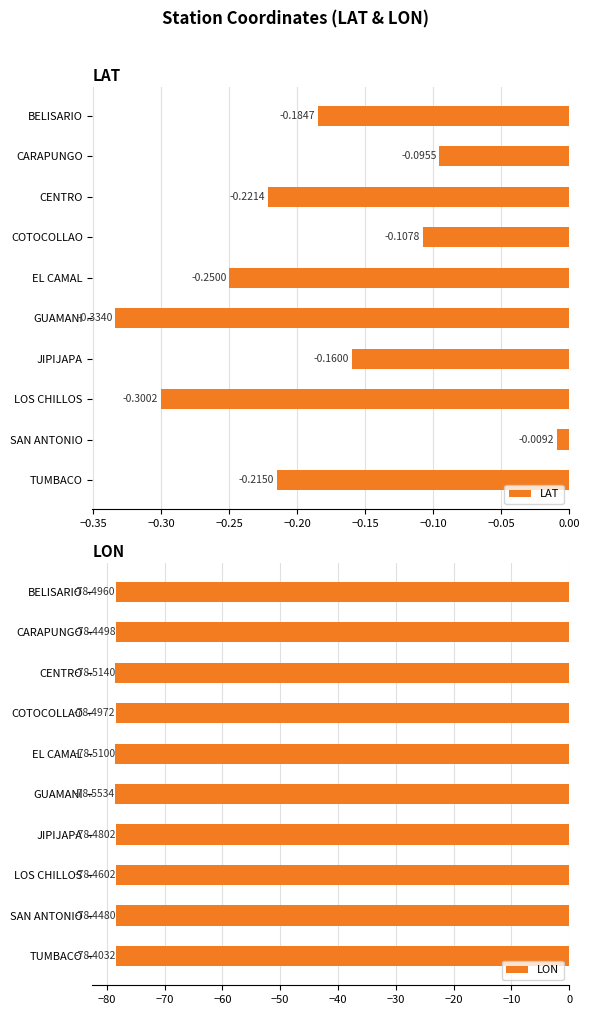

What is the value of the LON bar at the 7th from the left?

-78.5